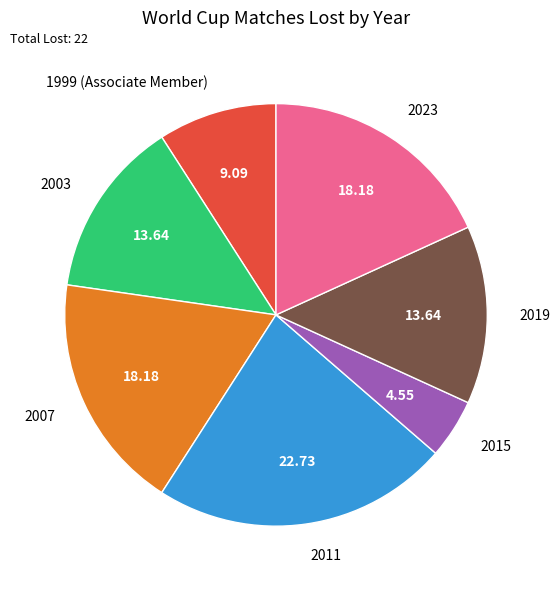

Combined, do 2003 and 2011 account for over 50%?

No